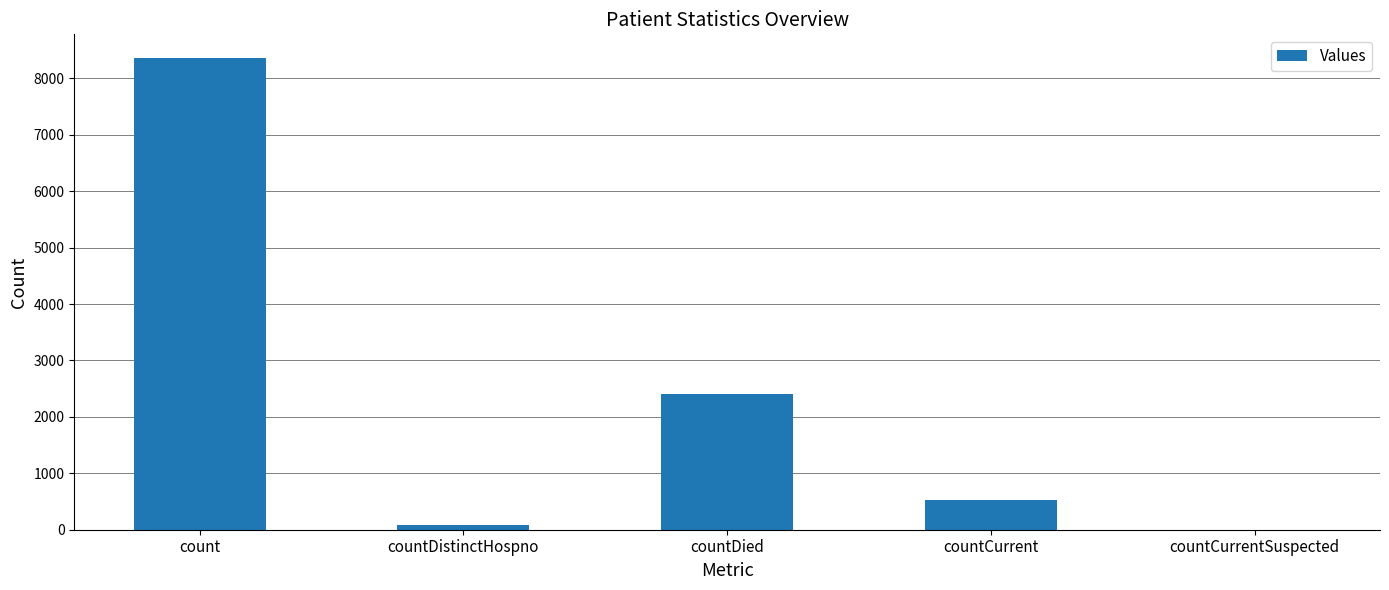

How many values are above zero?

4